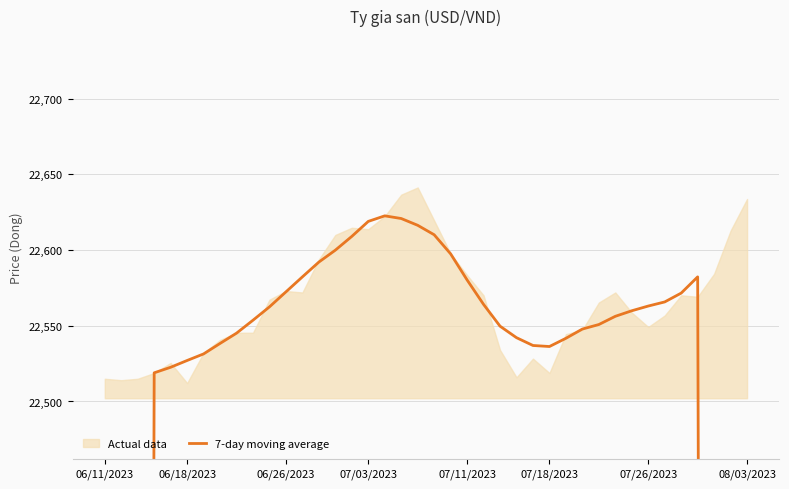

What is the label of the 2nd point from the left?

06/18/2023